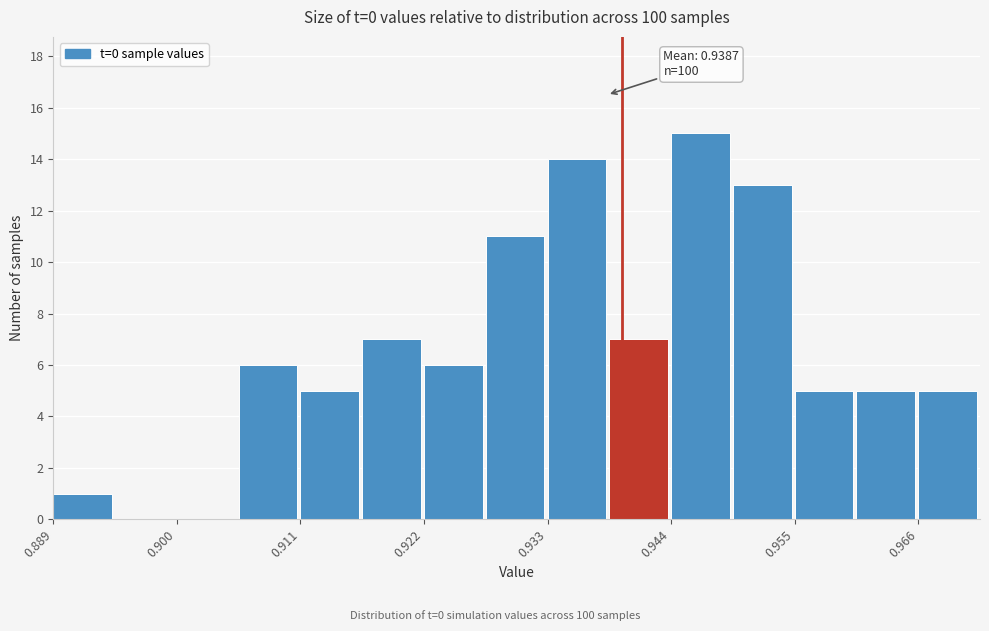

Around what value on the x-axis is the tallest bar? Give the approximate position of its centre, as read against the axis.

0.946